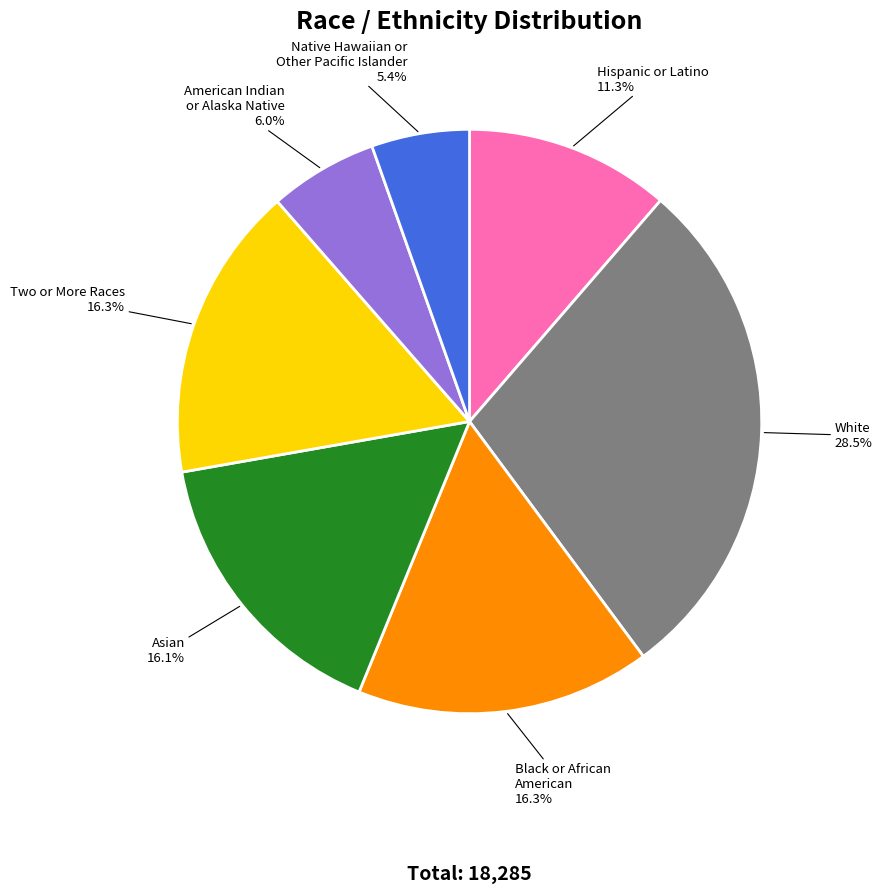

Do White and American Indian or Alaska Native together represent more than half of the pie?

No